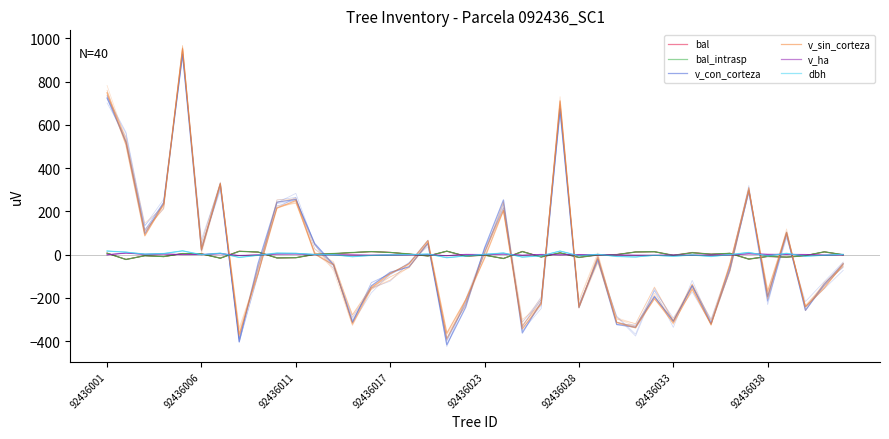

What is the difference between the maximum and minimum values in the v_con_corteza series?

1341.4